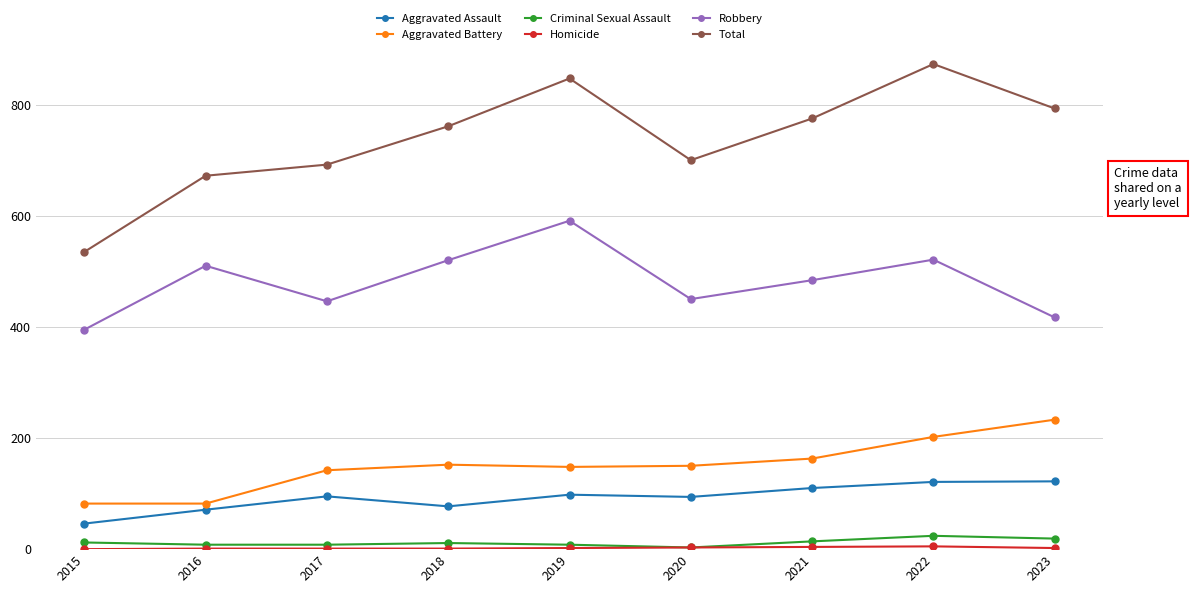

What is the maximum value for Aggravated Assault?

122